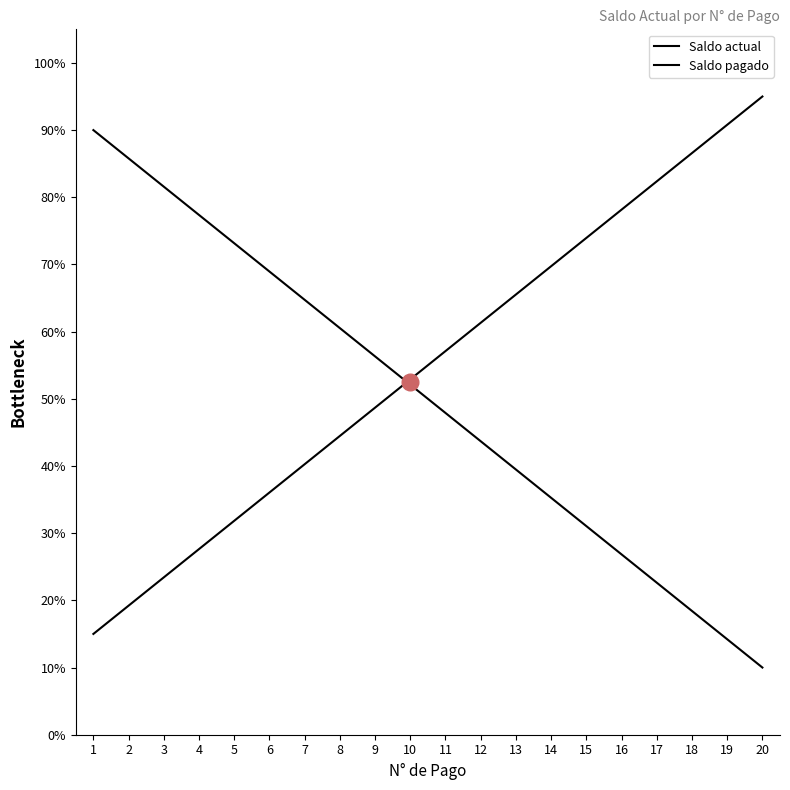

List the series in order of their overall mean, lowest first.

Saldo actual, Saldo pagado